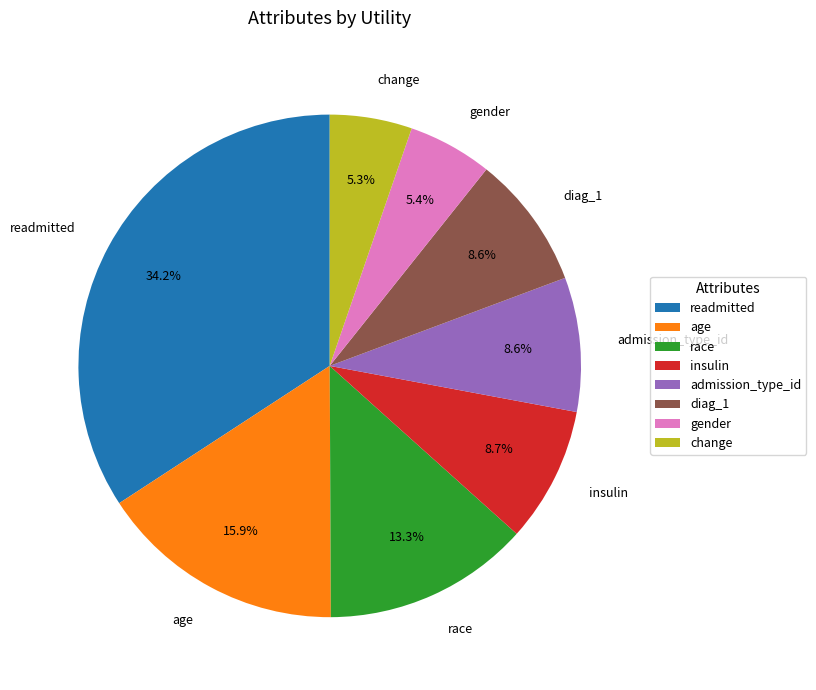

Is there any slice that represents more than half of the pie?

No